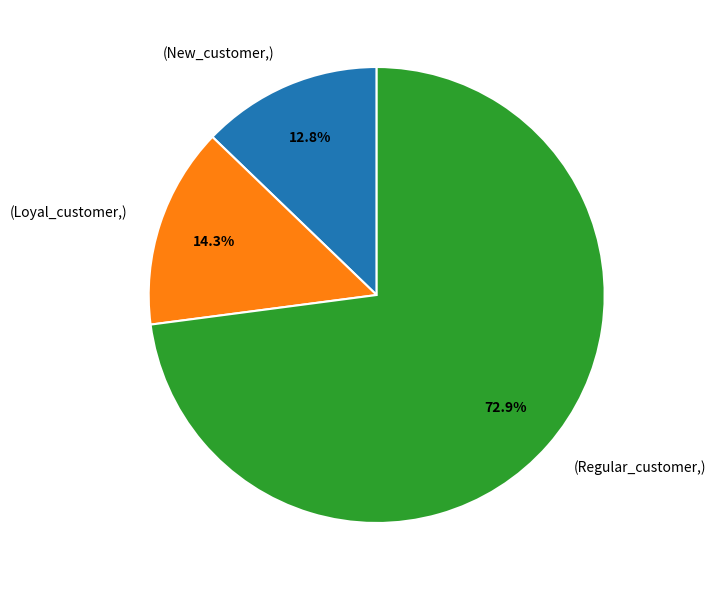

To the nearest percent, what is the difference between the largest and smallest slice percentages?

60%